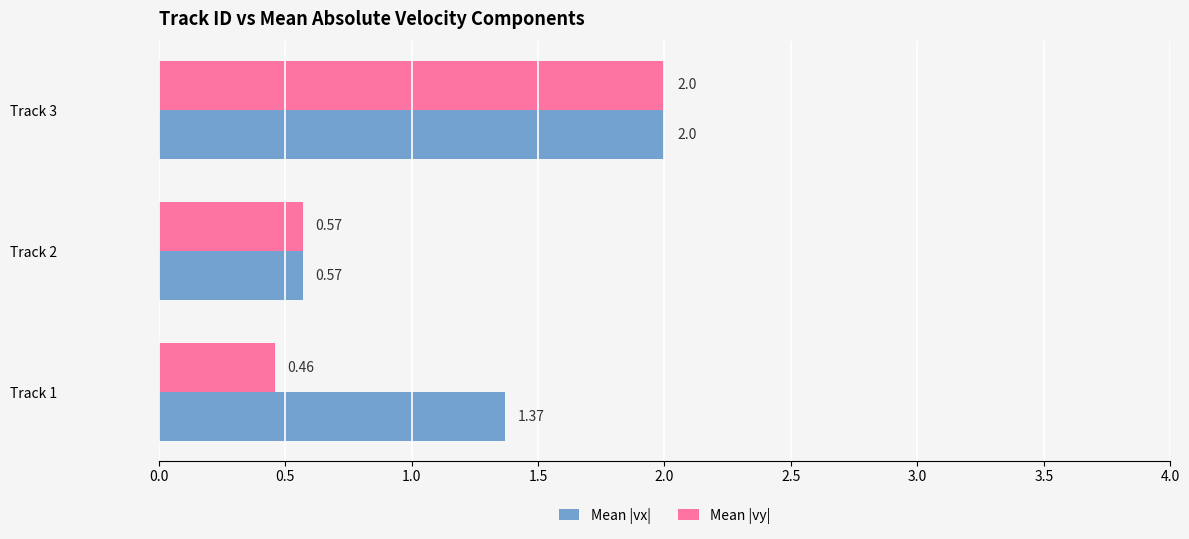

List the series in order of their overall mean, highest first.

Mean |vx|, Mean |vy|